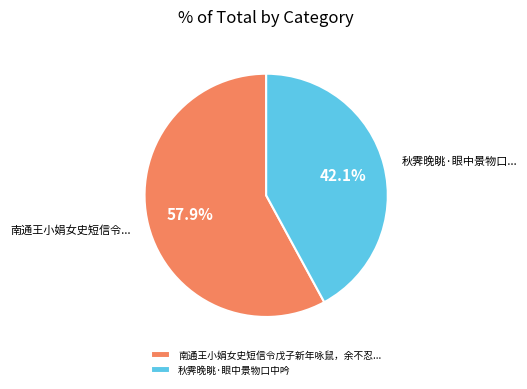

Which category has the smallest portion of the pie?

秋霁晚眺·眼中景物口中吟